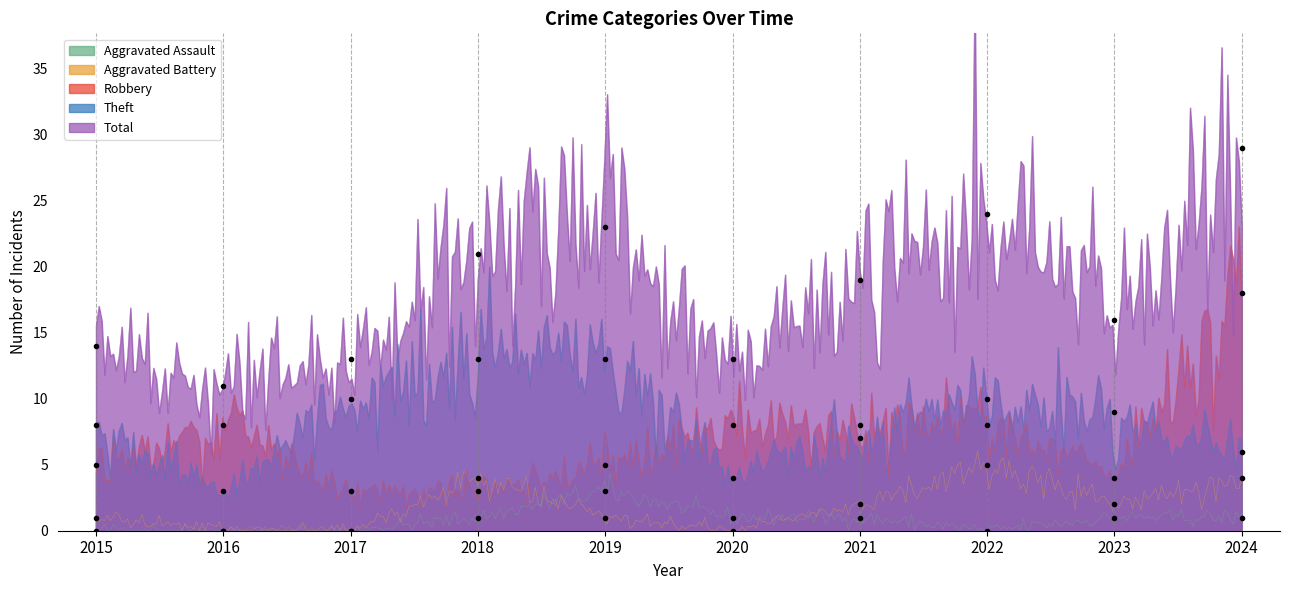

True or false: Aggravated Assault has a value of 0 at 2015.

True